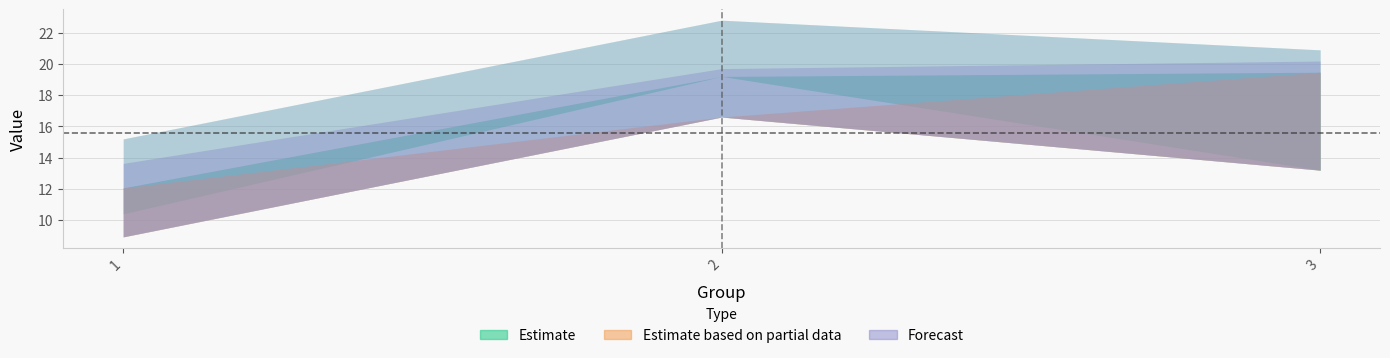

The upper_3 series shows 37.5 at 2. True or false?

False